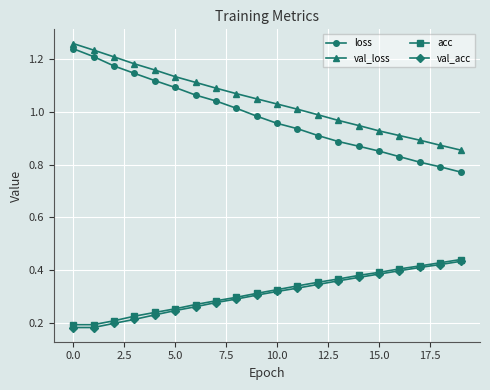

True or false: acc and loss intersect in this chart.

False